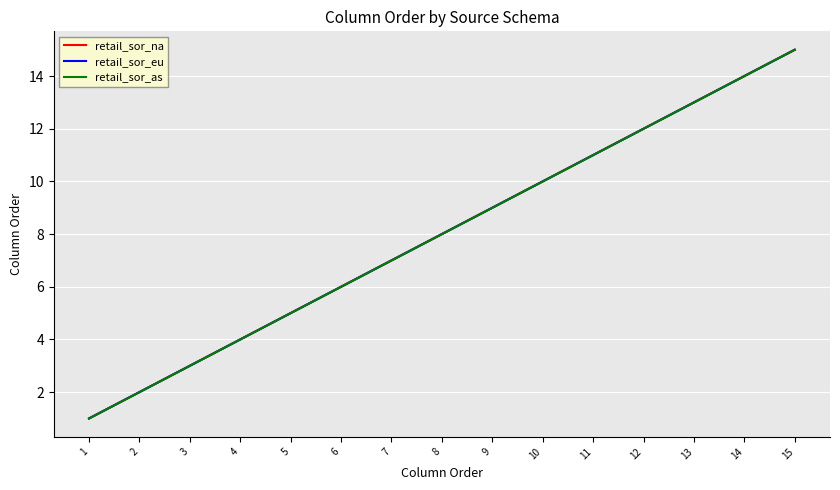

True or false: retail_sor_as and retail_sor_eu intersect in this chart.

False